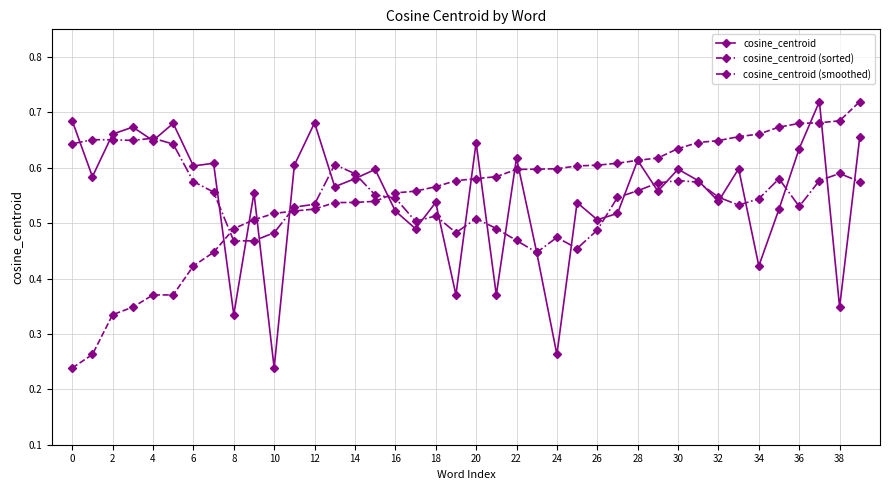

At how many categories does at least one series exceed 0?

40